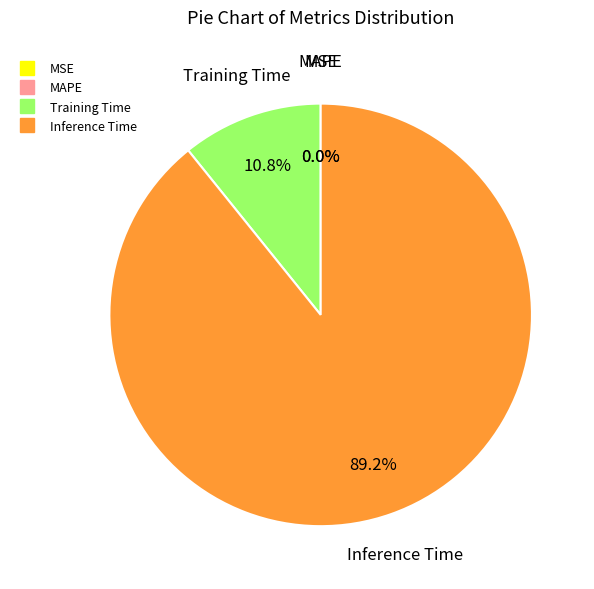

The SMAPE slice represents 0% of the pie. True or false?

True